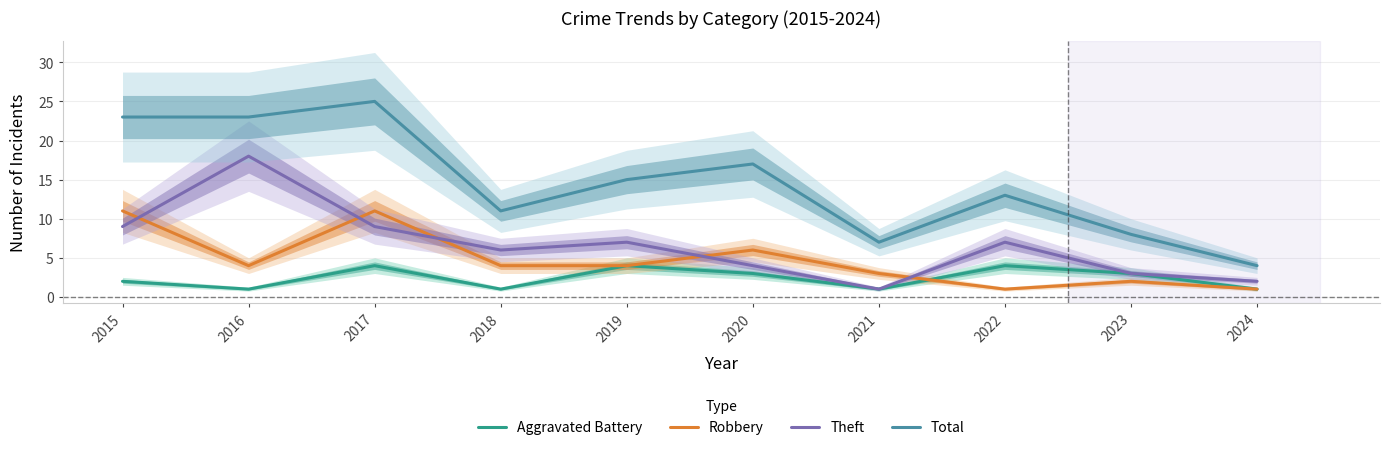

What is the value of the Aggravated Battery point at the 4th from the left?

1